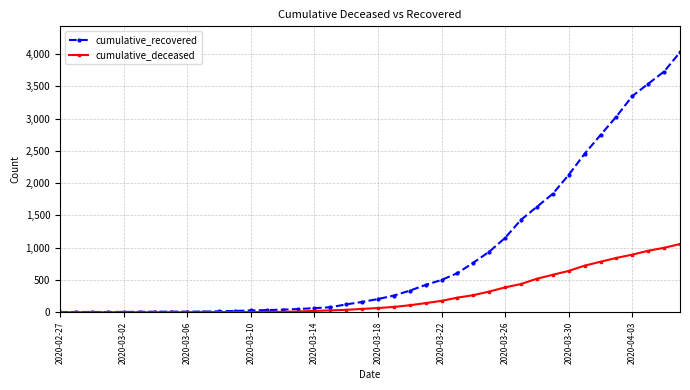

What is the value of the cumulative_recovered point at the 19th from the left?

121